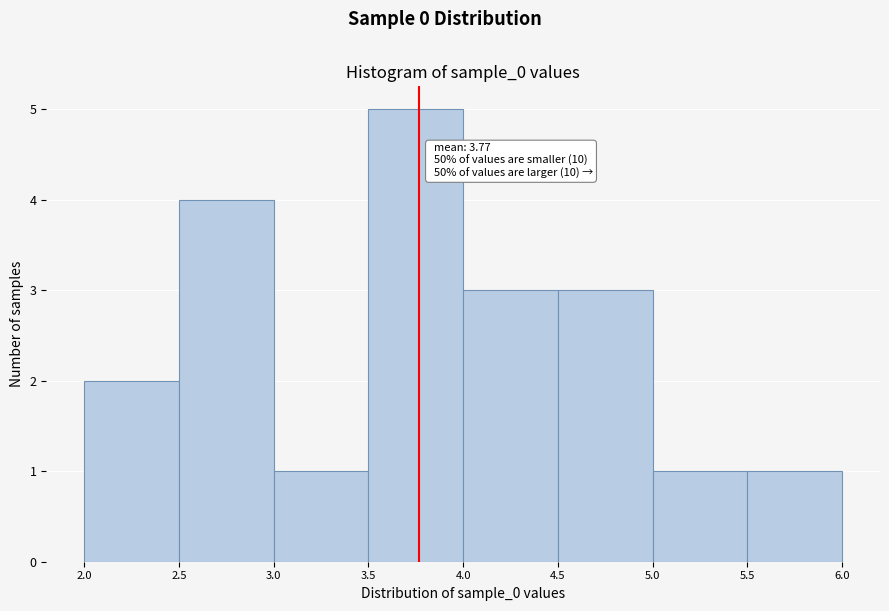

Over which range of the x-axis is the bar tallest?

3.5 to 4.0